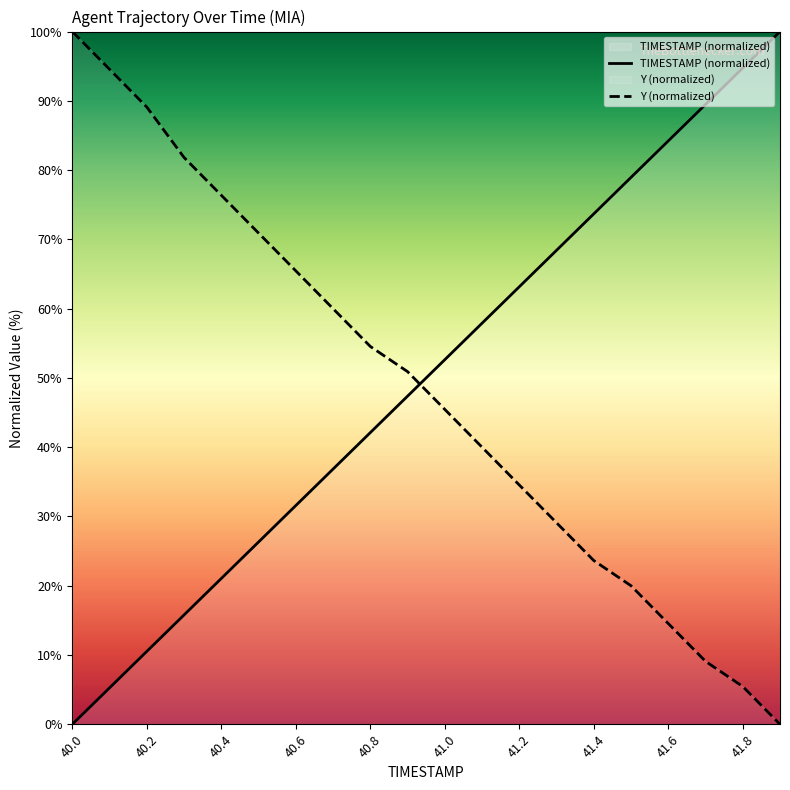

What is the value of the TIMESTAMP (normalized) point at the 7th from the left?

31.6